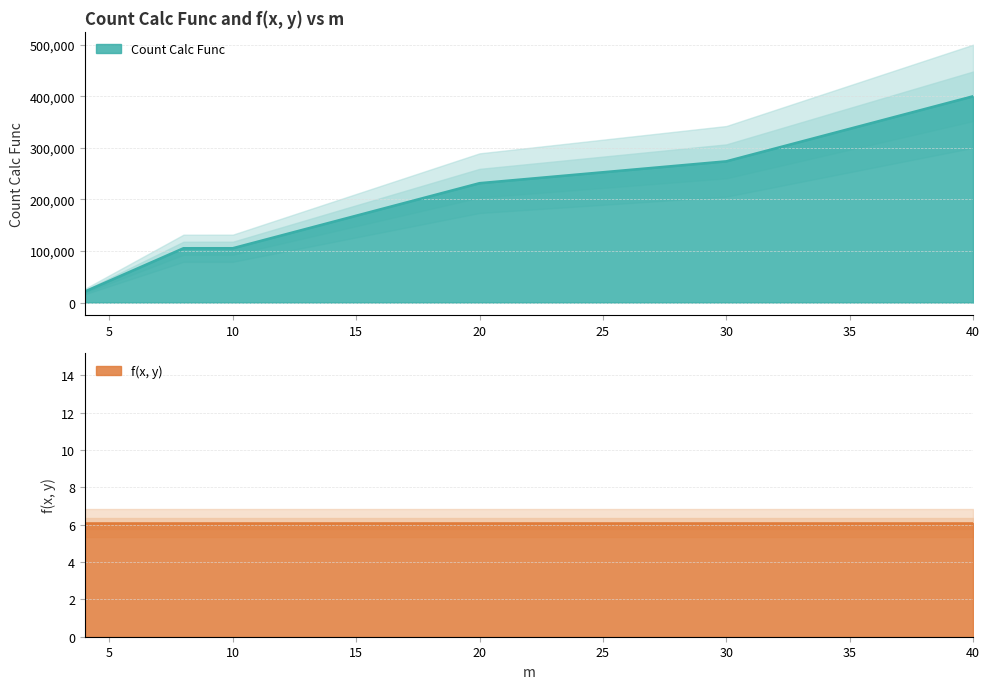

What is the difference between the values at 4 and 40?

378960